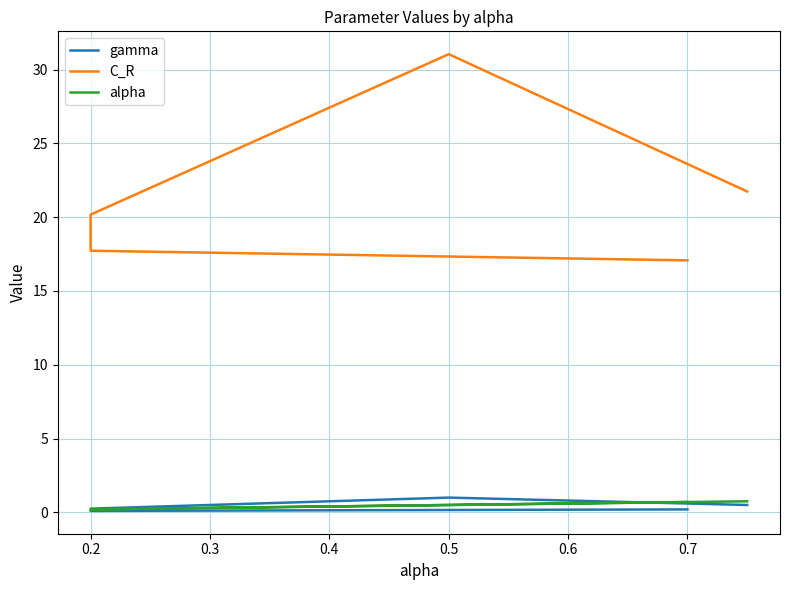

How many distinct data groups are displayed?

3